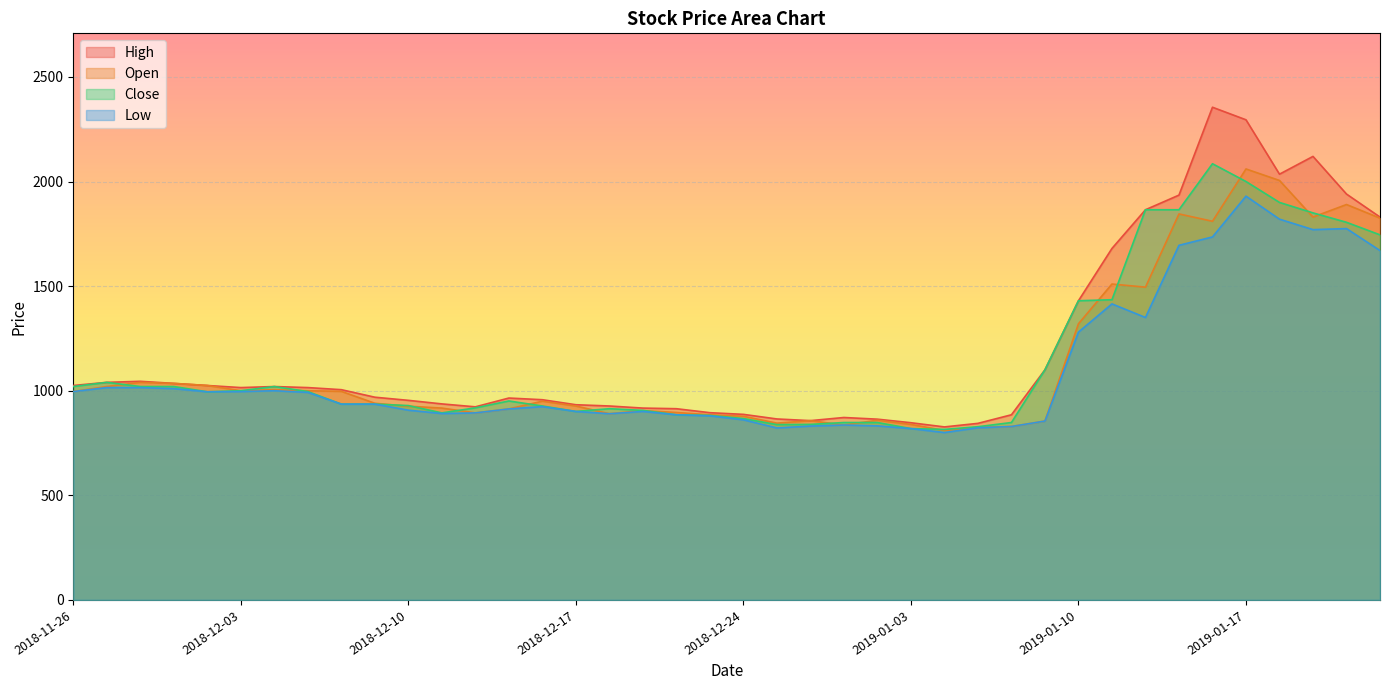

The Low series shows 890 at 2018-12-18. True or false?

True